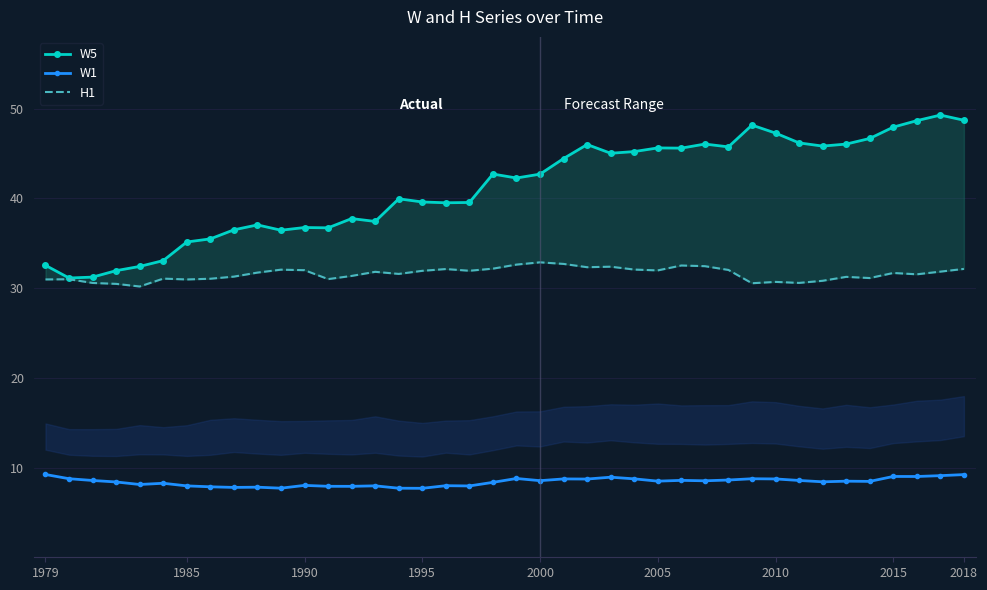

True or false: W1 and W5 intersect in this chart.

False